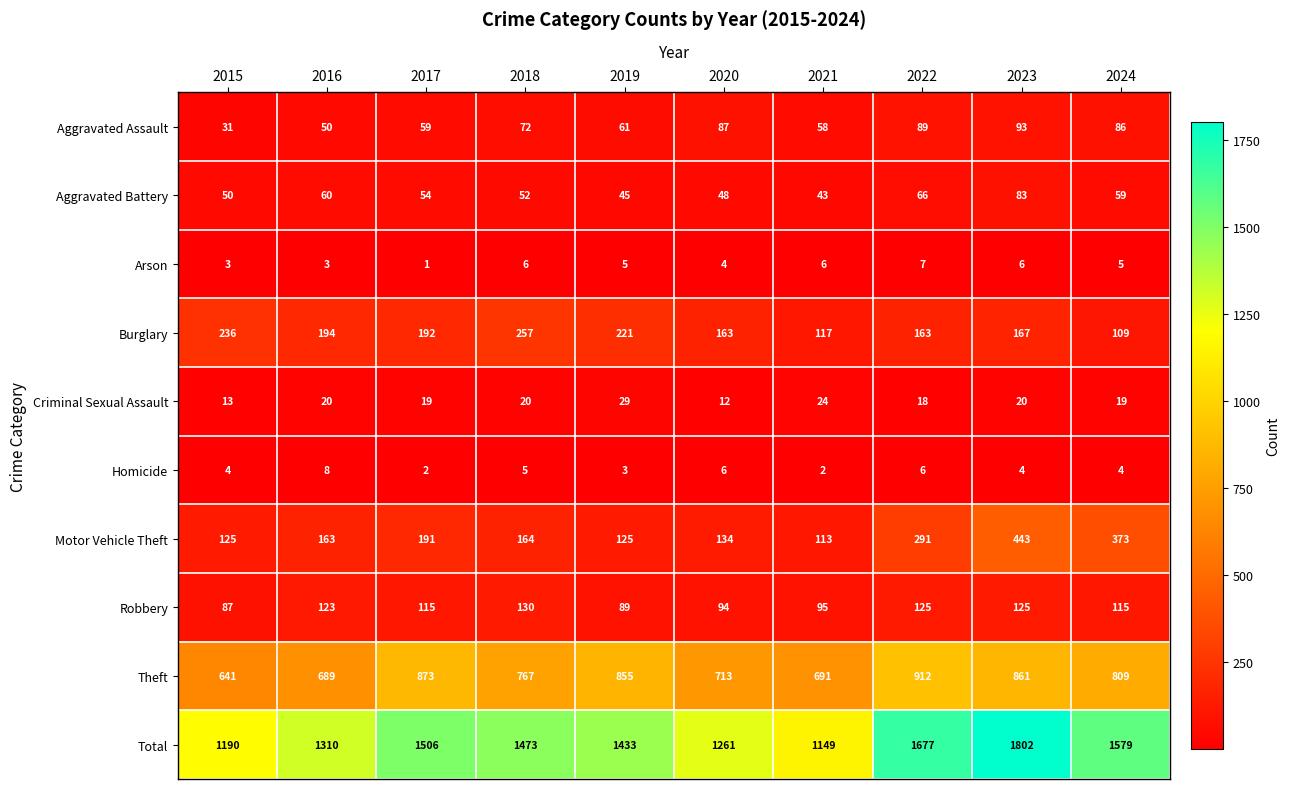

Which series has the largest total across all categories?

Total